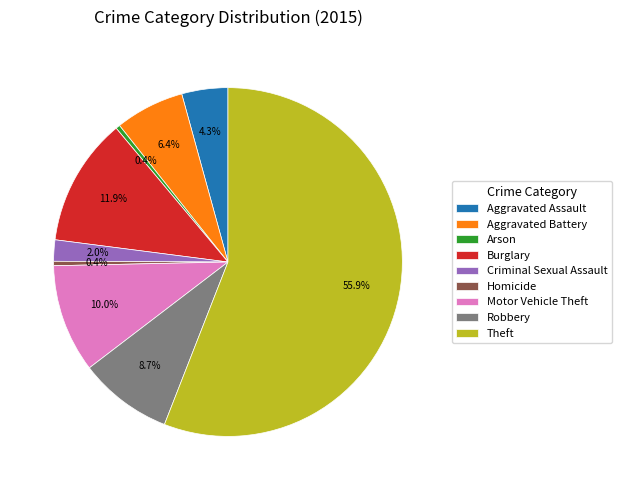

Which category has the biggest portion of the pie?

Theft